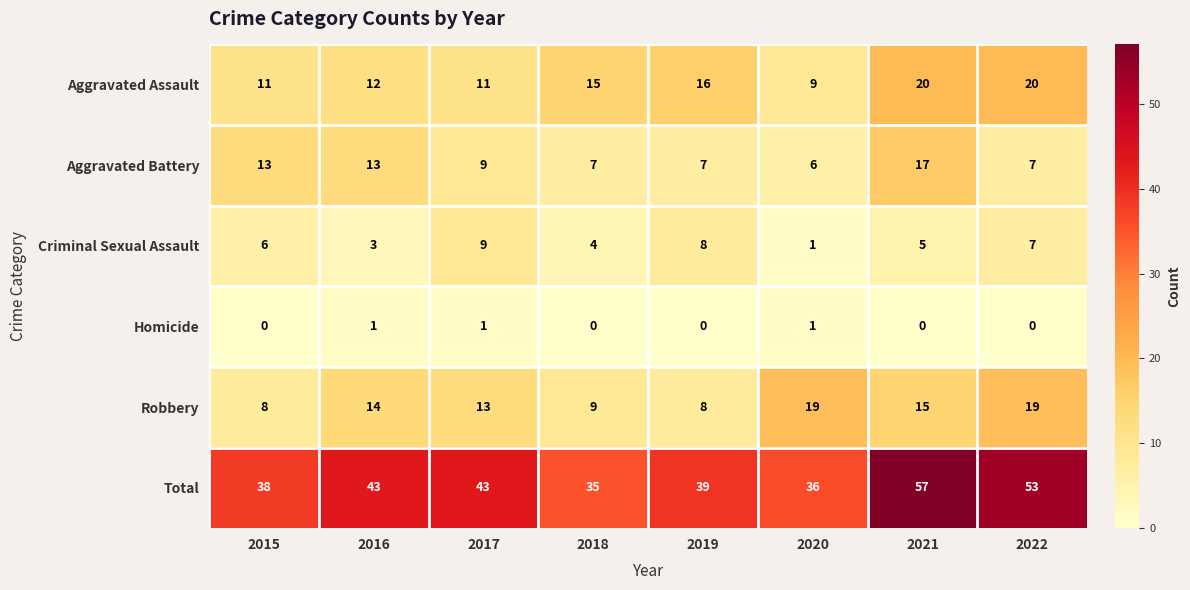

What is the maximum value for Criminal Sexual Assault?

9